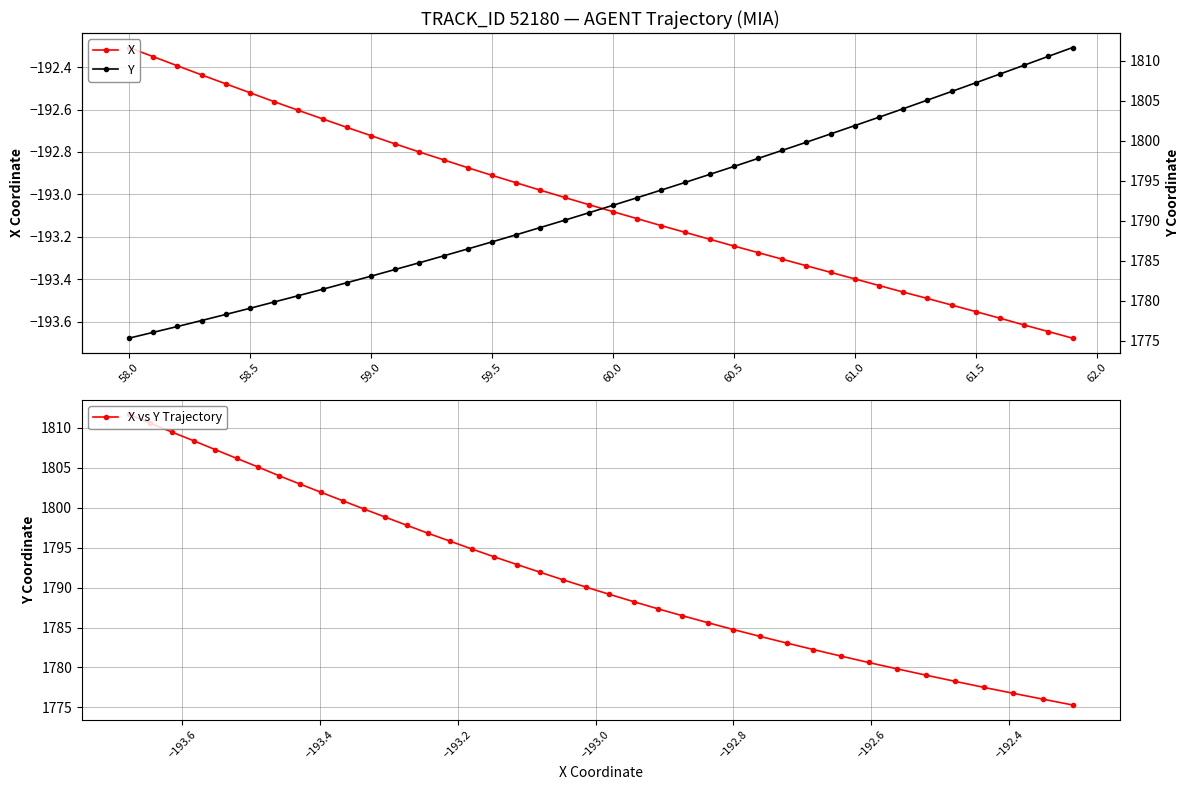

The value of X at 59.5 is -289.8. True or false?

False